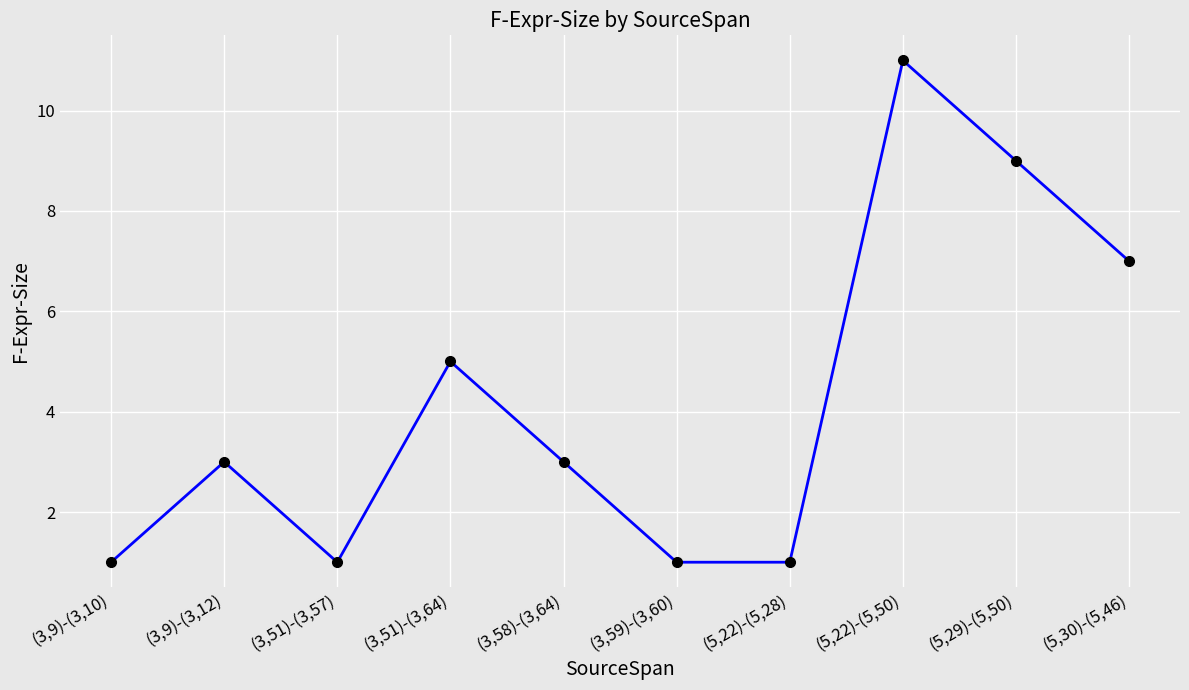

What is the average value?

4